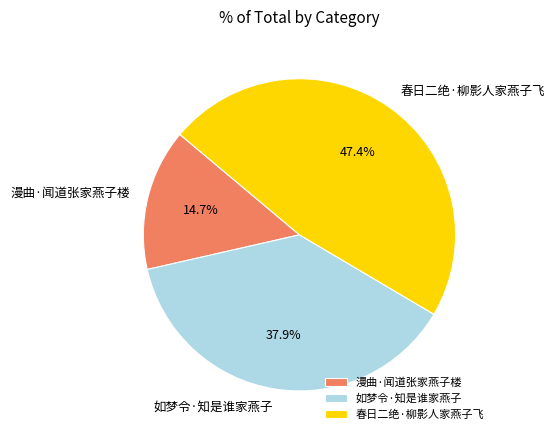

Count the number of slices in the pie.

3